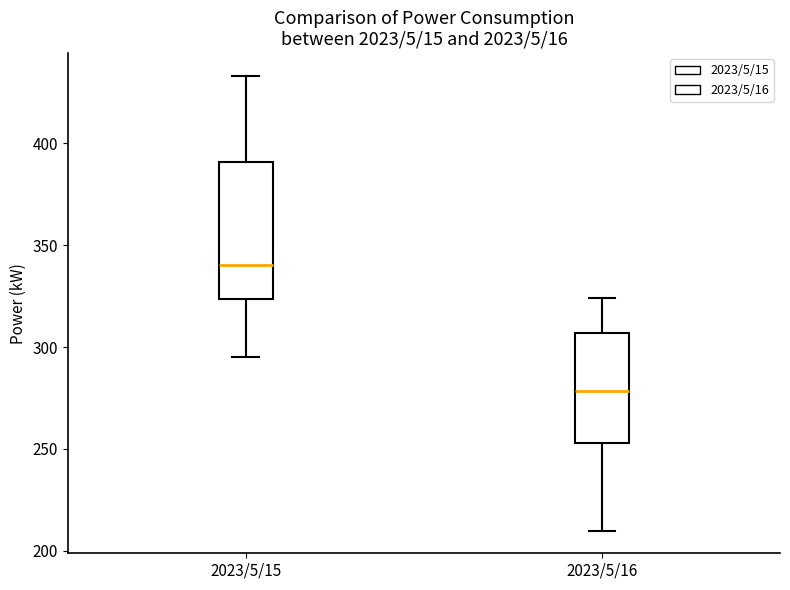

Where is the lower edge of the box for 2023/5/15 on the y-axis? The values are not printed on the chart, so give them approximately, as read against the axis.

325